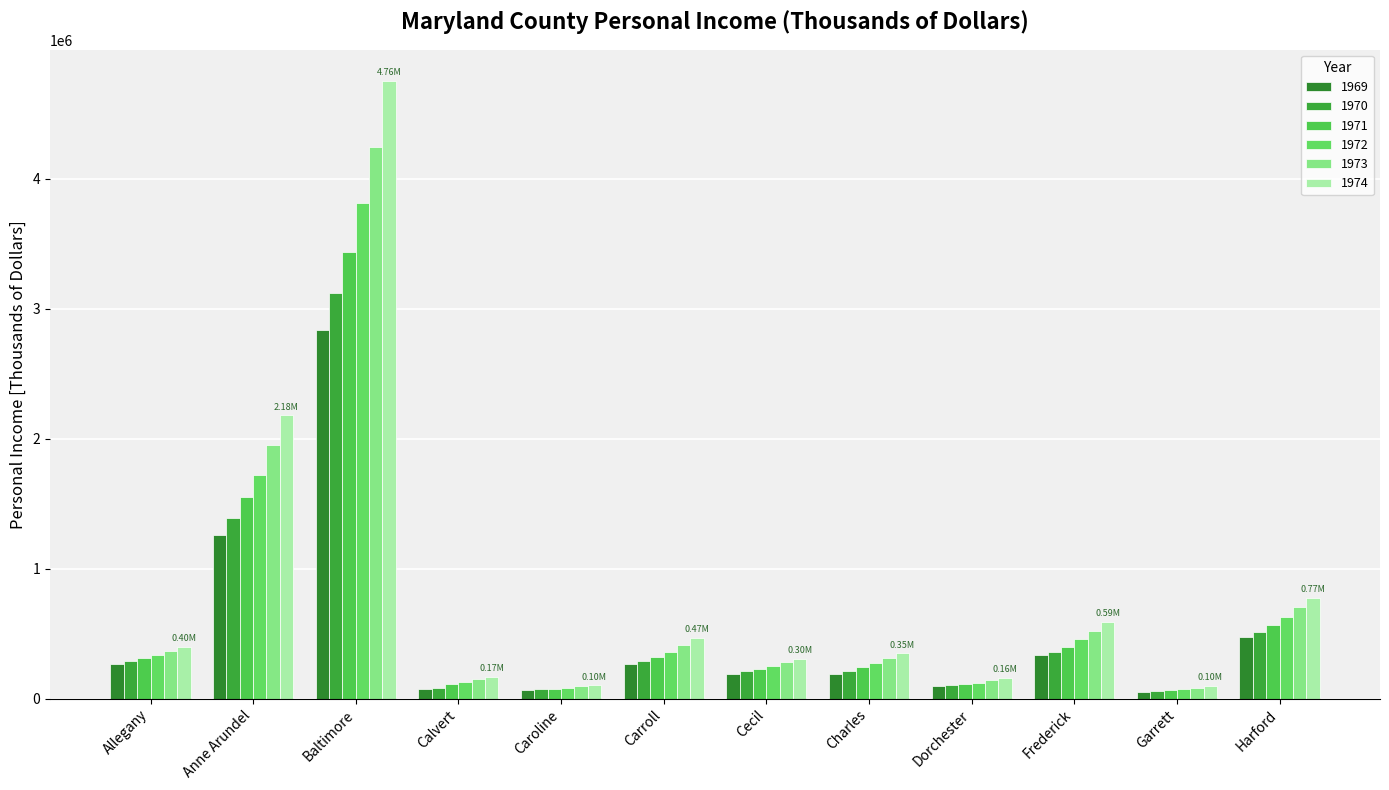

Is the value of 1969 at Baltimore greater than the value of 1970 at Anne Arundel?

Yes